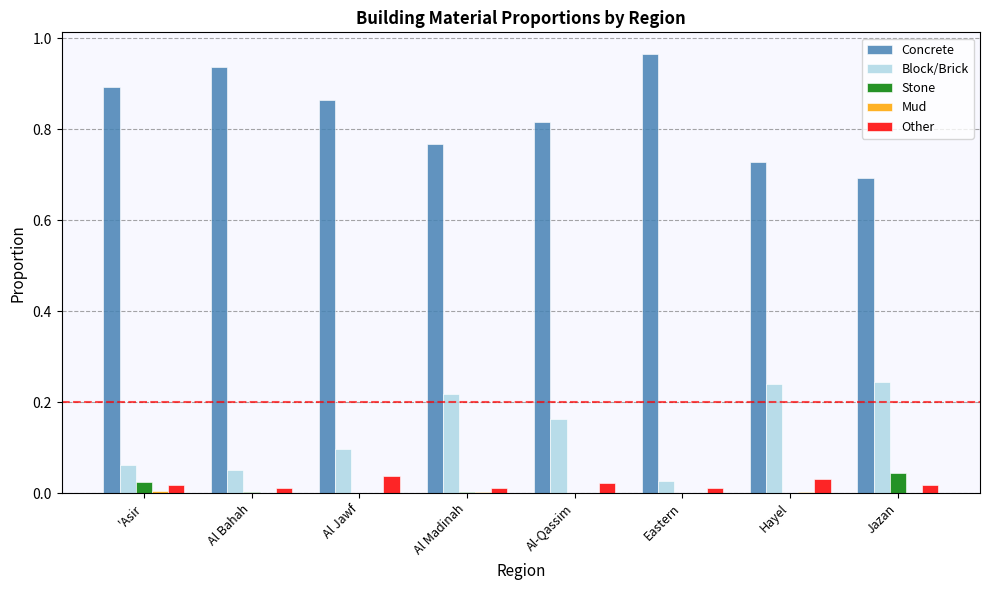

Which series has the widest spread of values?

Concrete